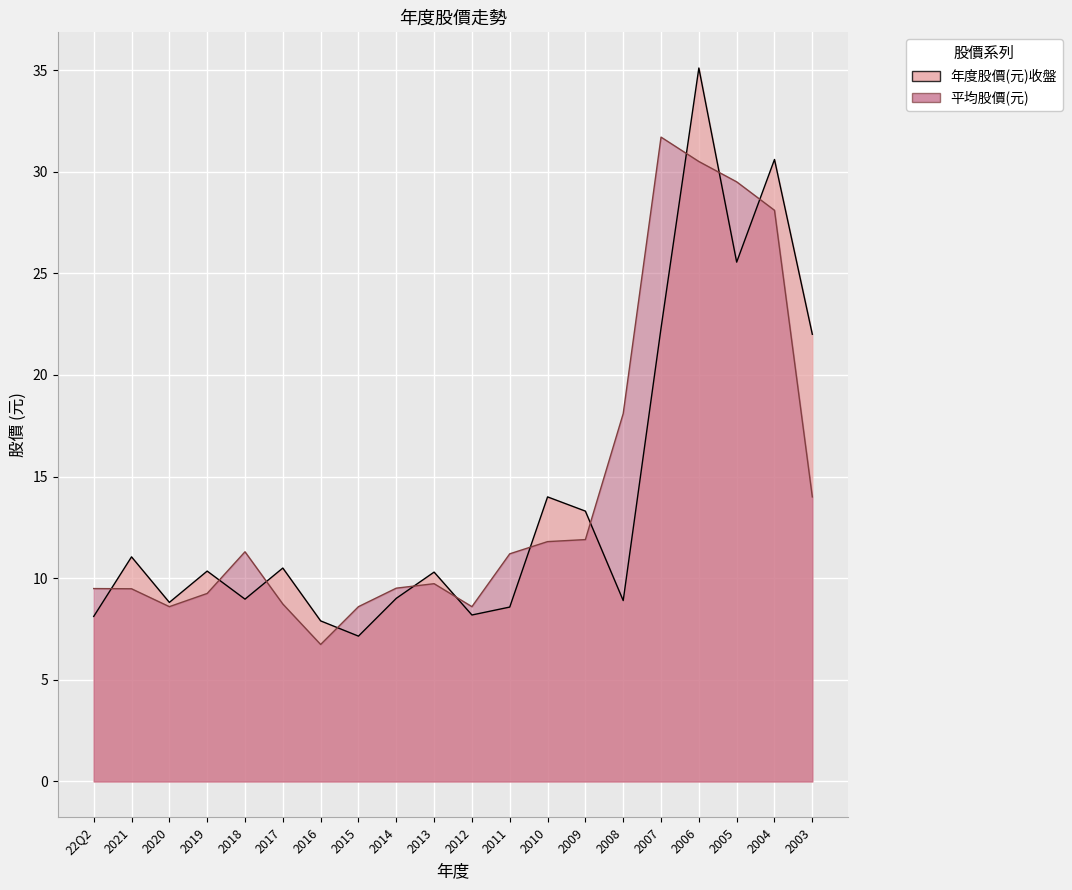

List the labels in order of 年度股價(元)收盤 value, smallest first.

2015, 2016, 22Q2, 2012, 2011, 2020, 2008, 2018, 2014, 2013, 2019, 2017, 2021, 2009, 2010, 2003, 2007, 2005, 2004, 2006